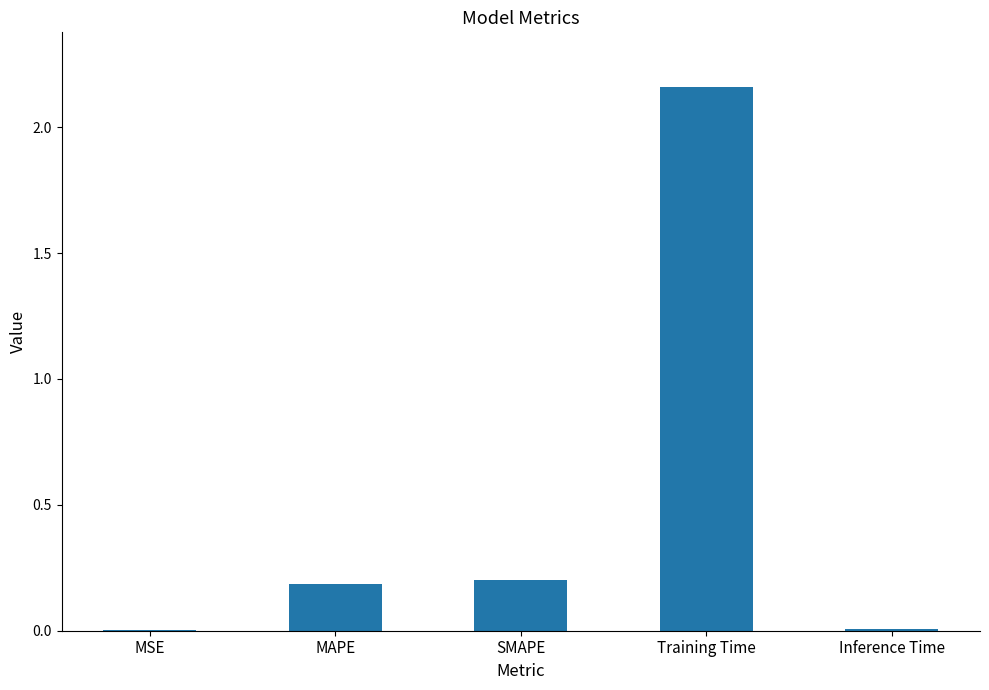

At which category does the chart reach its peak across all series?

Training Time